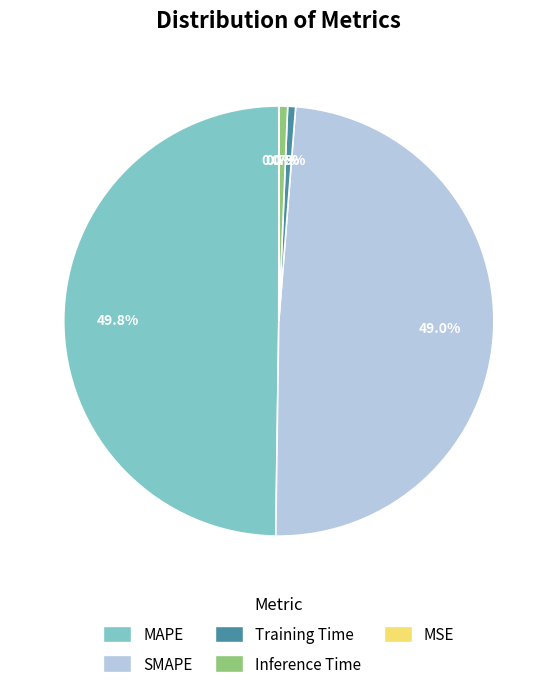

What portion of the pie excludes MAPE?

50.2%